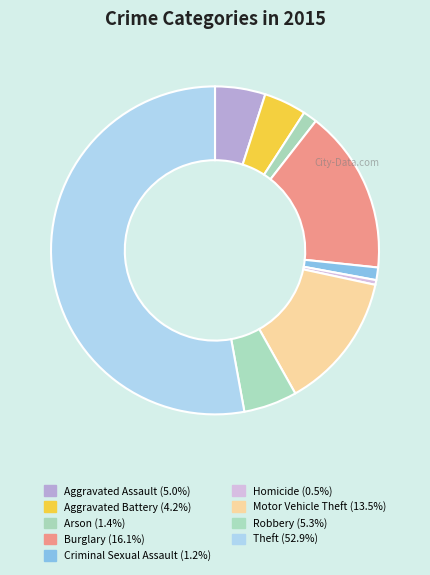

What is the ratio of the value at Arson to the value at Robbery?

0.3